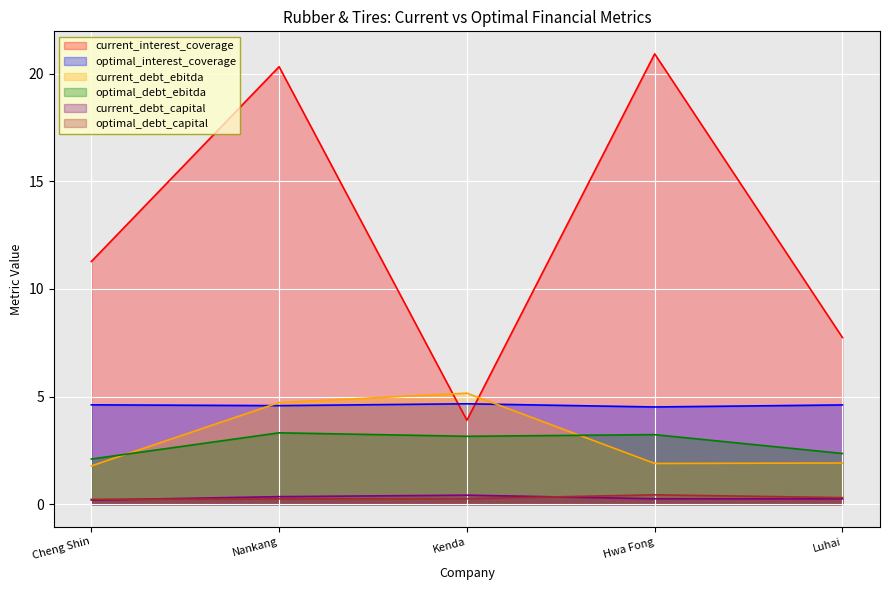

What is the sum of the current_debt_capital values at Kenda and Hwa Fong?

0.7